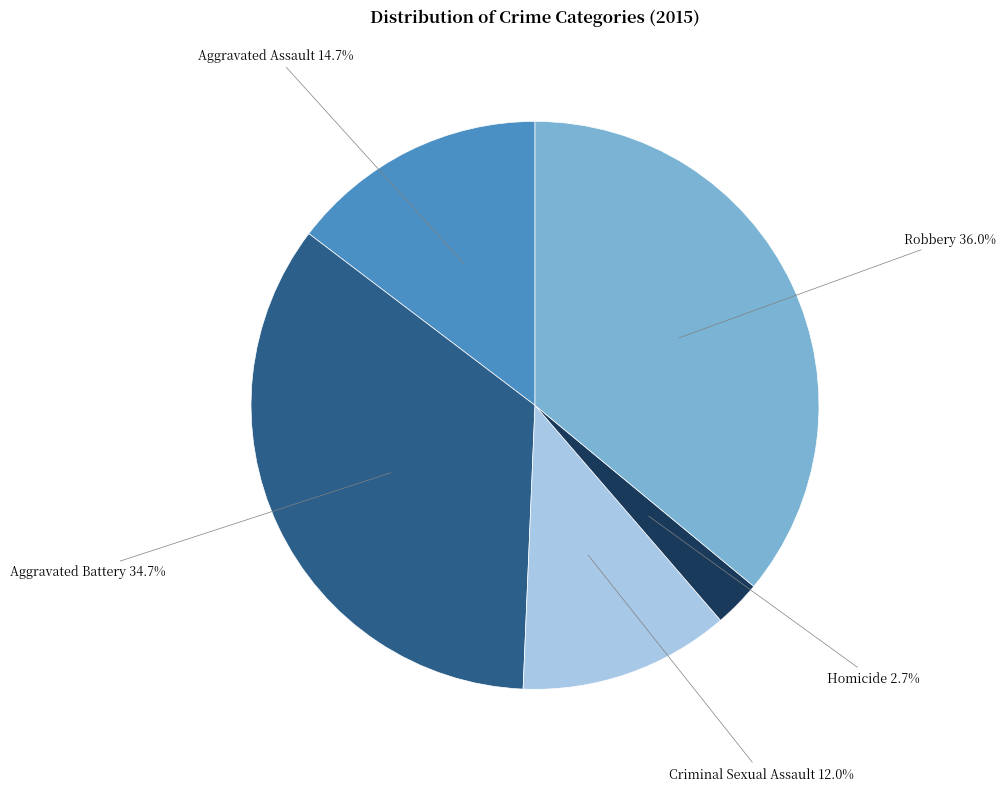

Is there any slice that represents more than half of the pie?

No